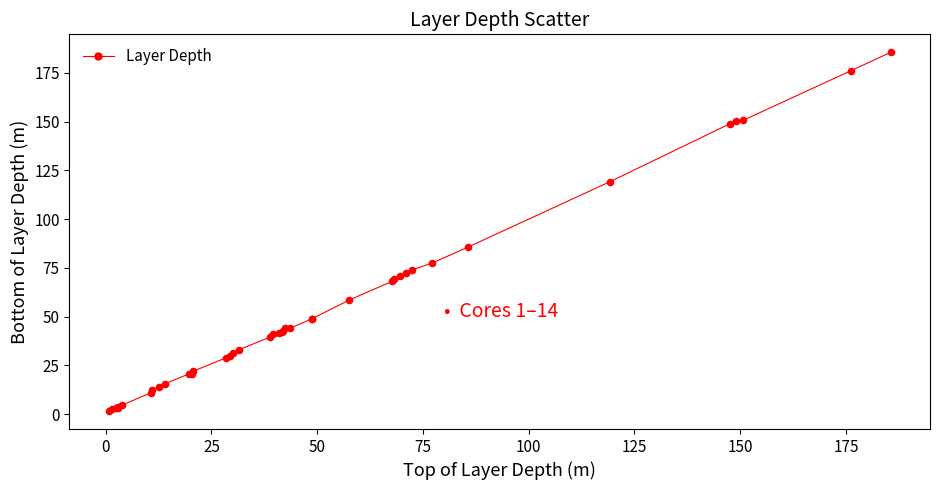

What Y value in the scatter plot is closest to 93?

85.6